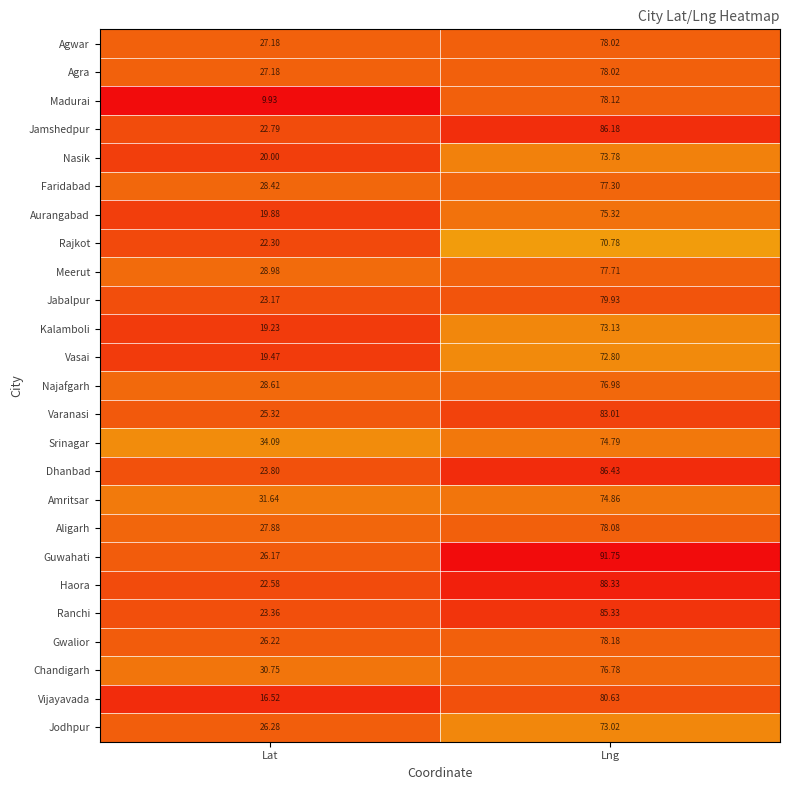

What is the difference between the highest and lowest values at Lng?

21.0